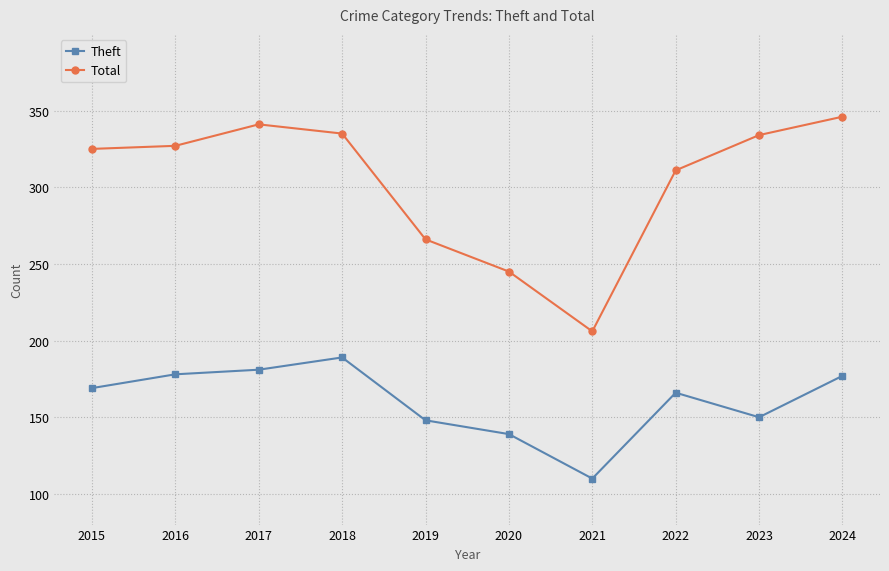

How many interior local peaks does the Total series have?

1